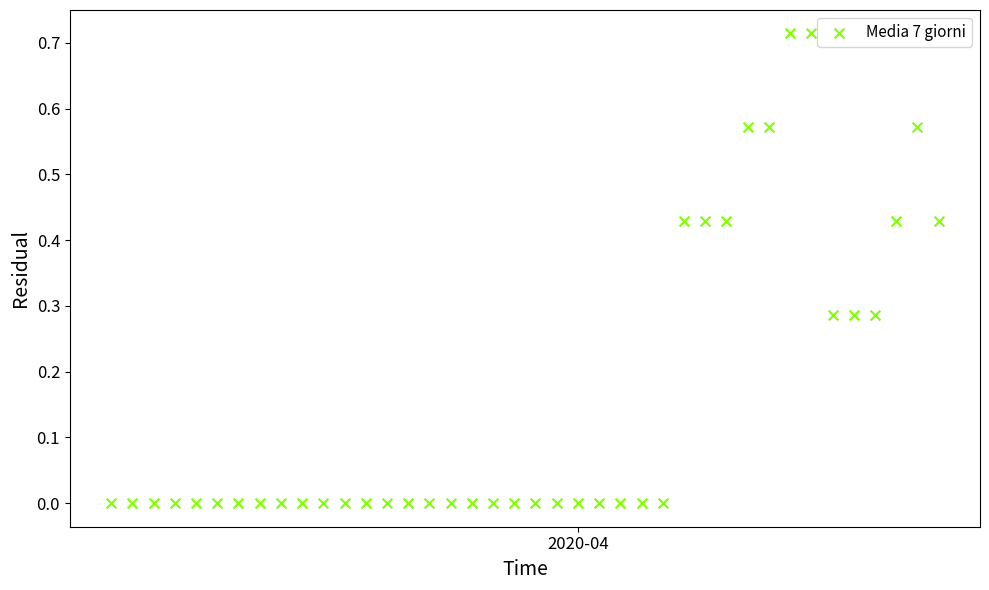

What is the range of X values (max minus min)?

39.0